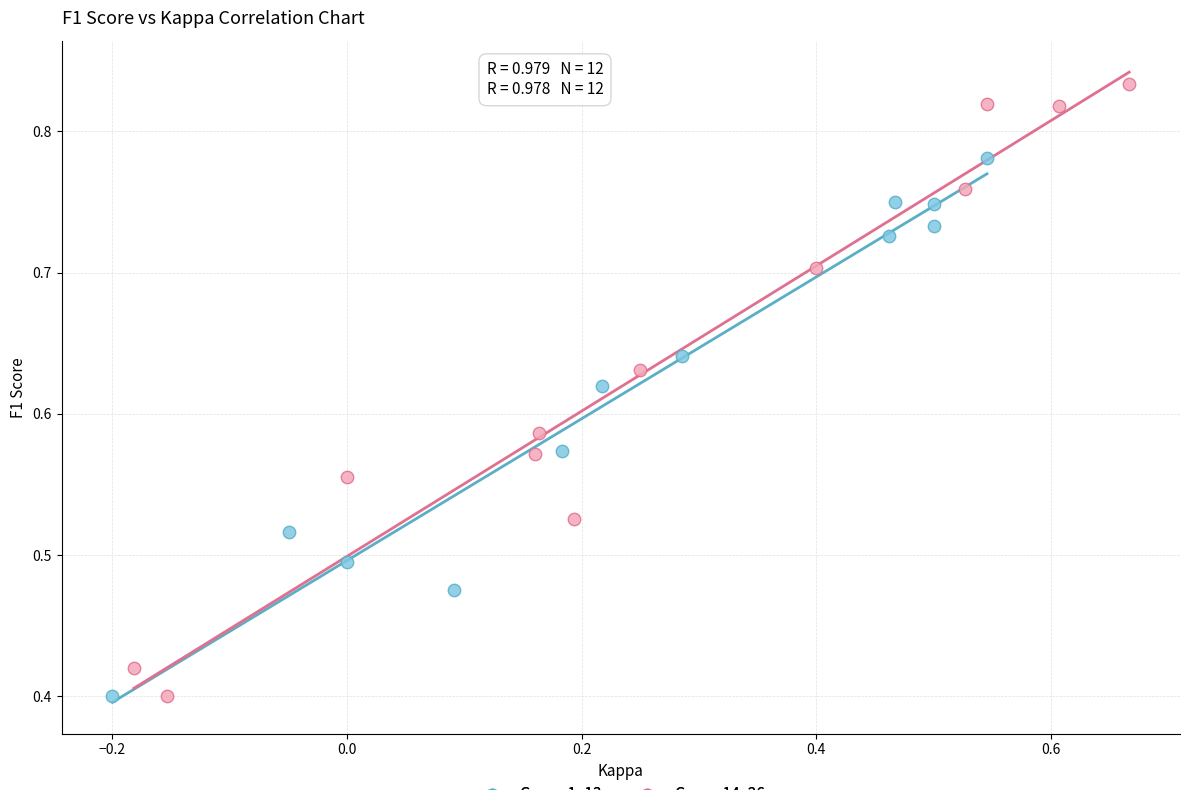

Which series has the largest Y range (max minus min)?

Group 14–26